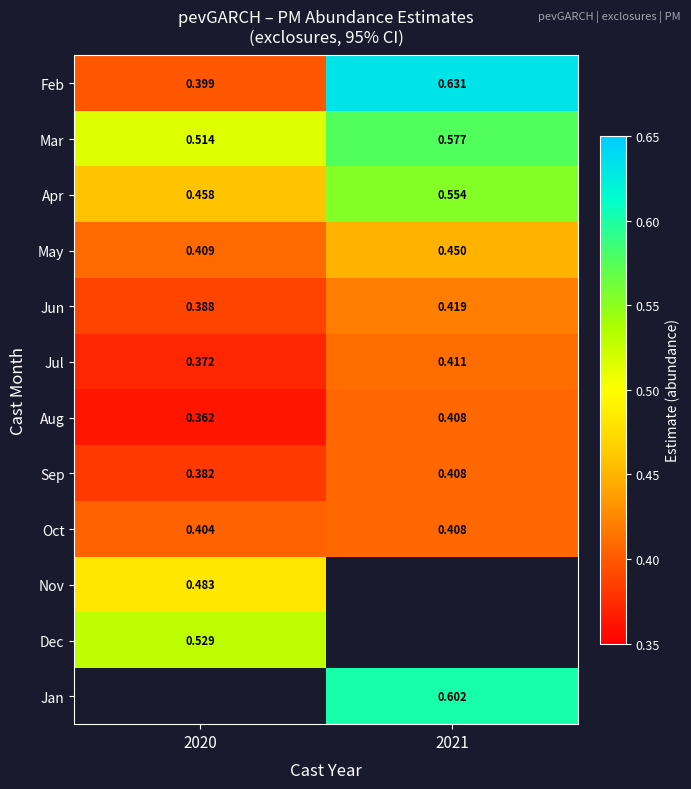

Is the value of Aug at 2020 greater than the value of Sep at 2021?

No